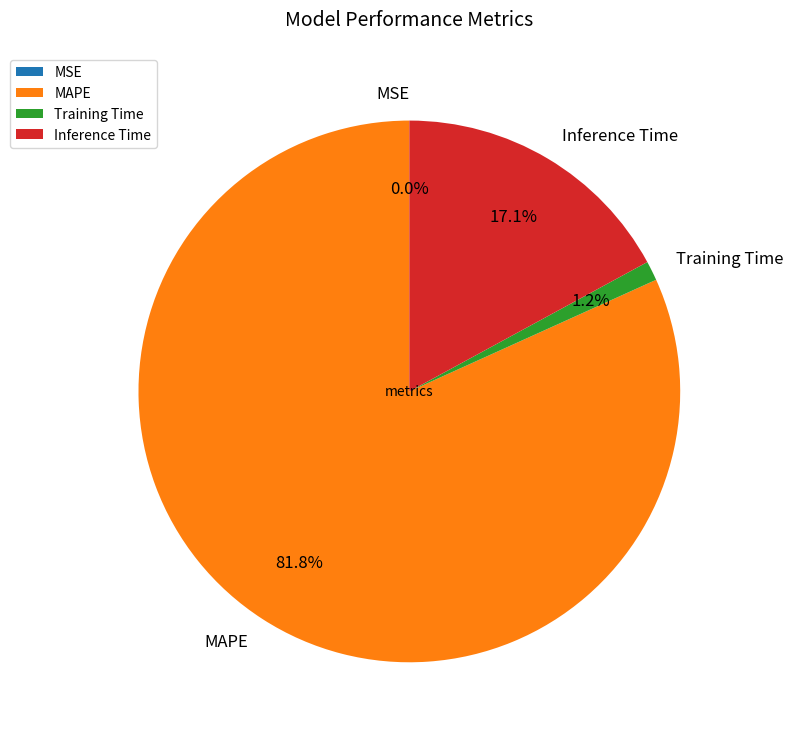

Between Inference Time and MAPE, which is larger?

MAPE